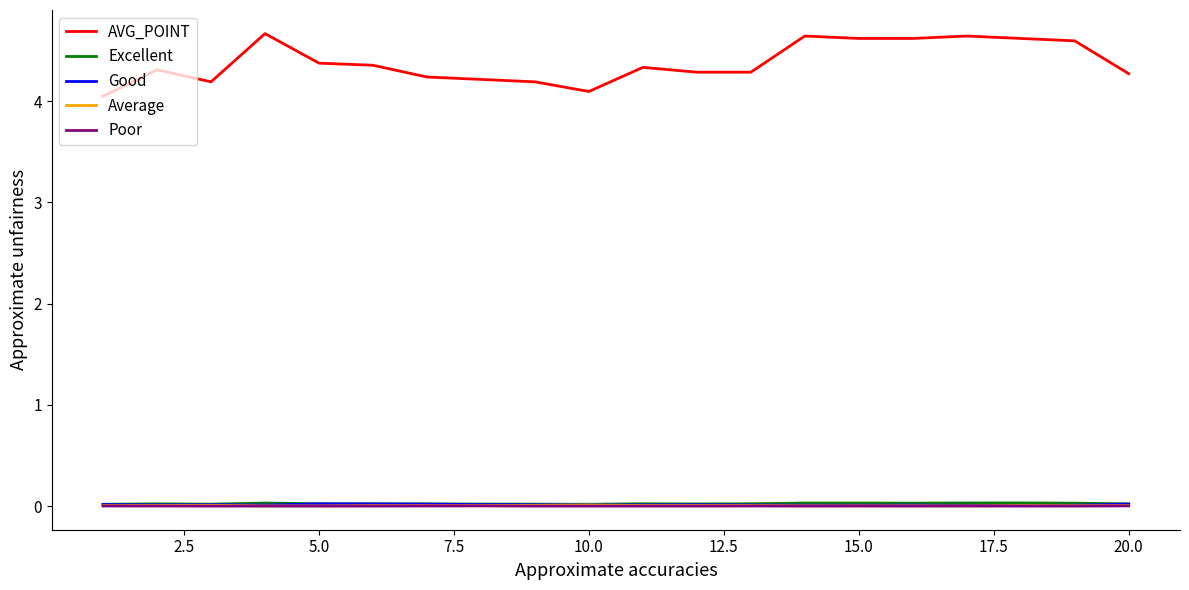

True or false: Good and AVG_POINT intersect in this chart.

False